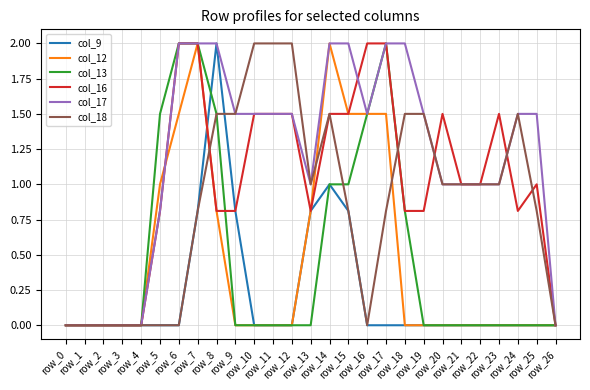

What is the maximum value for col_9?

2.0